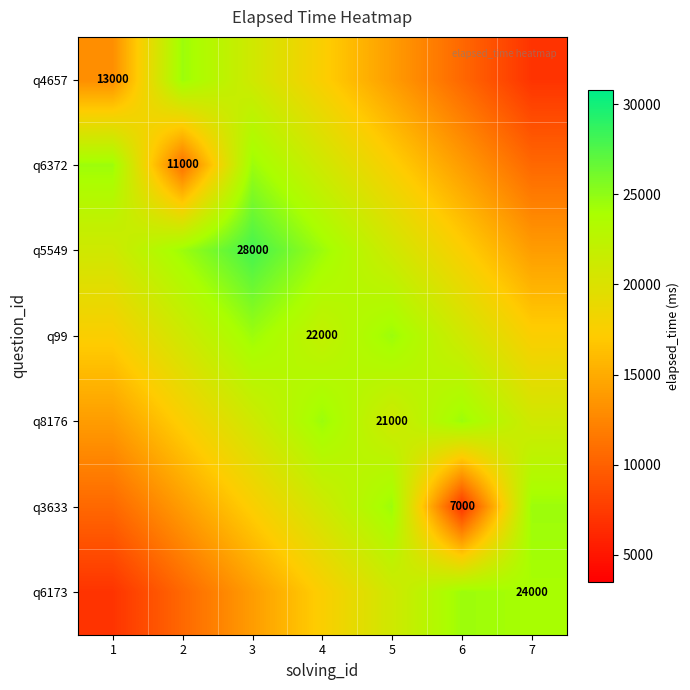

True or false: q4657 has a value of 13000 at 1.

True